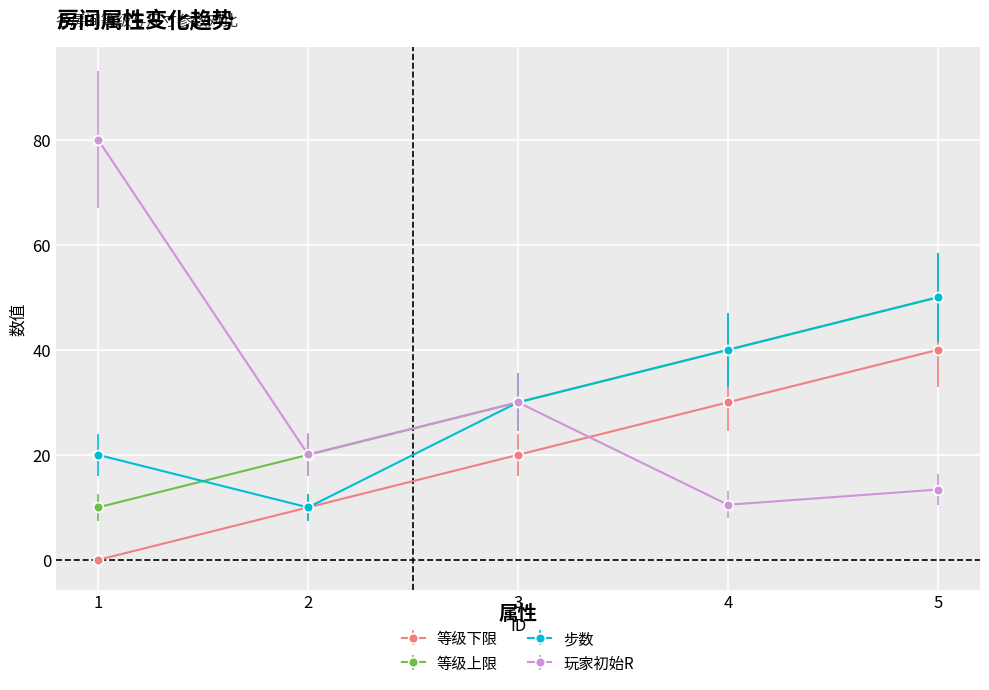

What is the difference between the highest and lowest values at 4?

29.5